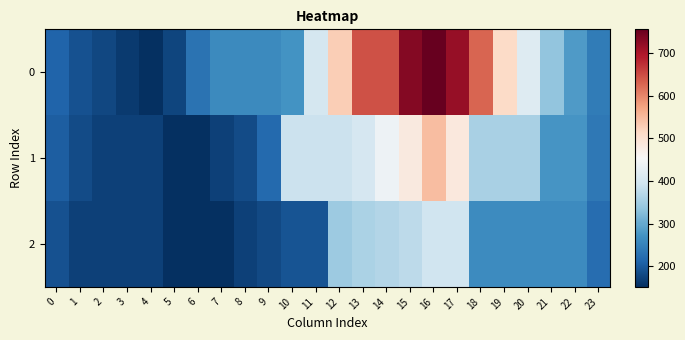

Rank the series at 0 from highest to lowest value.

0, 1, 2